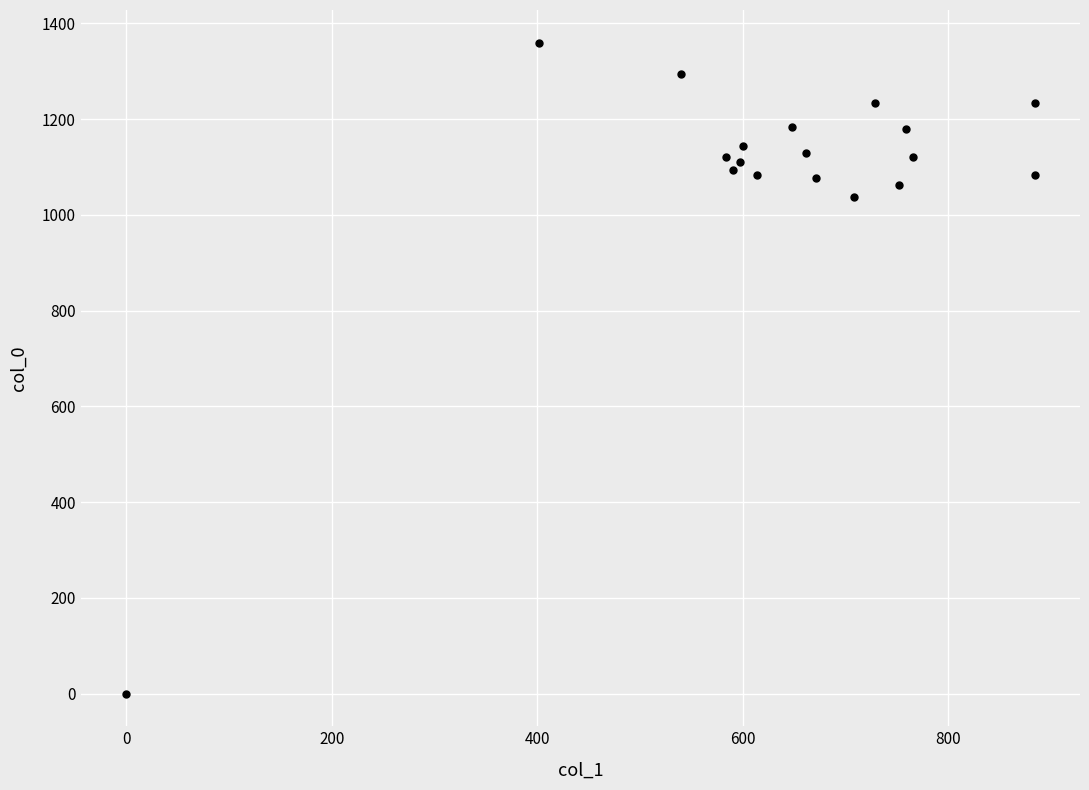

What is the range of Y values (max minus min)?

1360.0